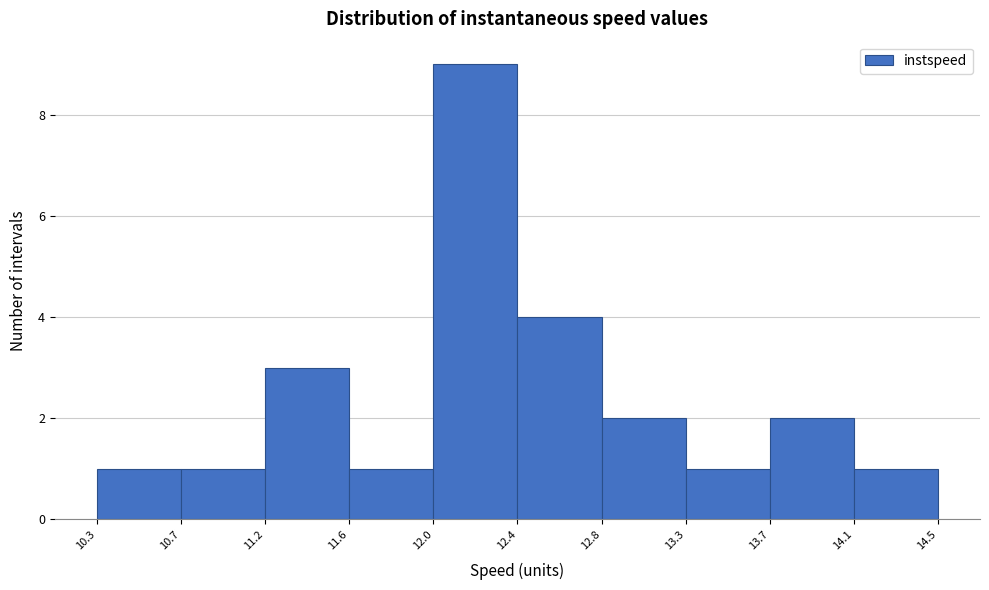

Reading left to right, list every bar in this chart as the range it spans on the x-axis followed by its height. The values are not printed on the chart, so give them approximately, as read against the axis.

10.3 to 10.7: 1
10.7 to 11.2: 1
11.2 to 11.6: 3
11.6 to 12.0: 1
12.0 to 12.4: 9
12.4 to 12.8: 4
12.8 to 13.3: 2
13.3 to 13.7: 1
13.7 to 14.1: 2
14.1 to 14.5: 1